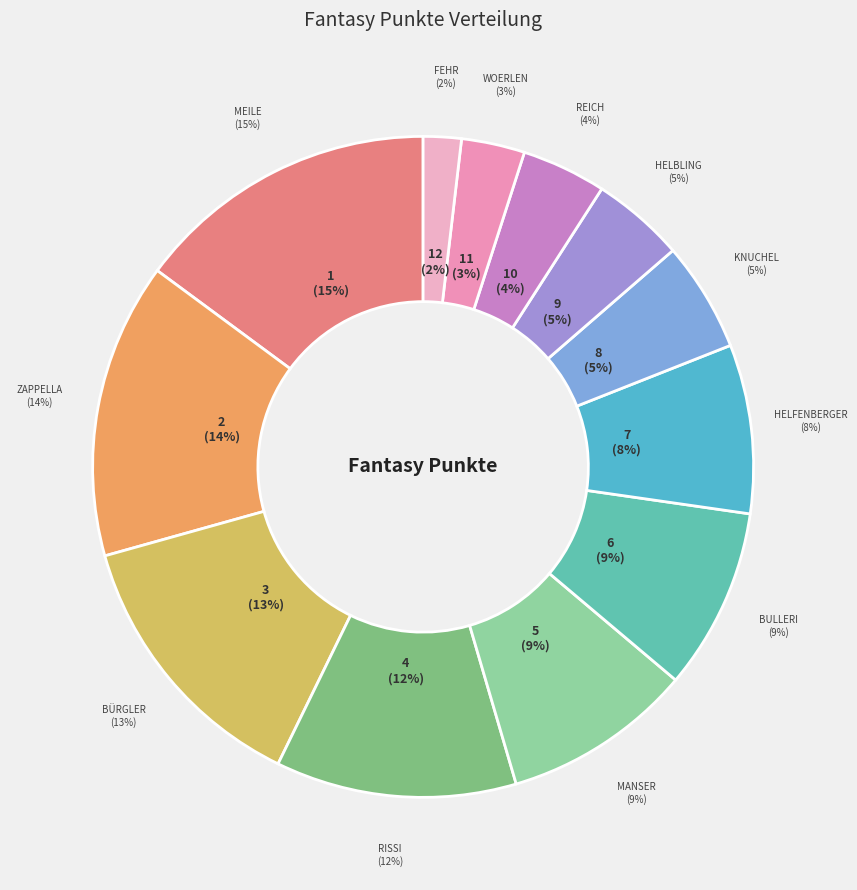

True or false: Fehr accounts for 1% of the total.

False